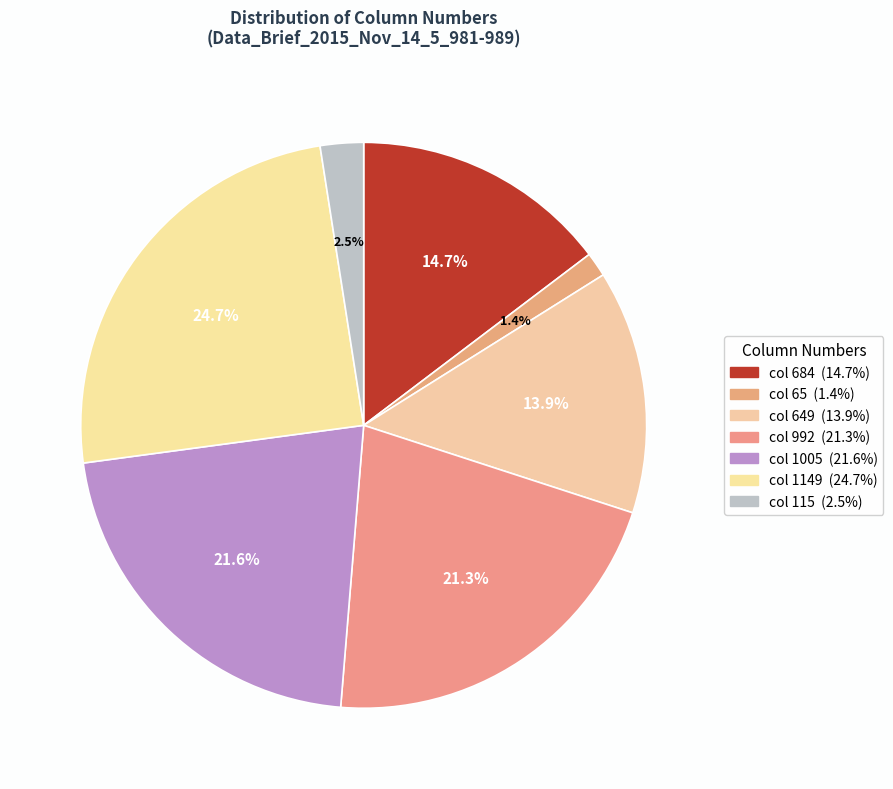

Is col 649 the majority of the pie?

No